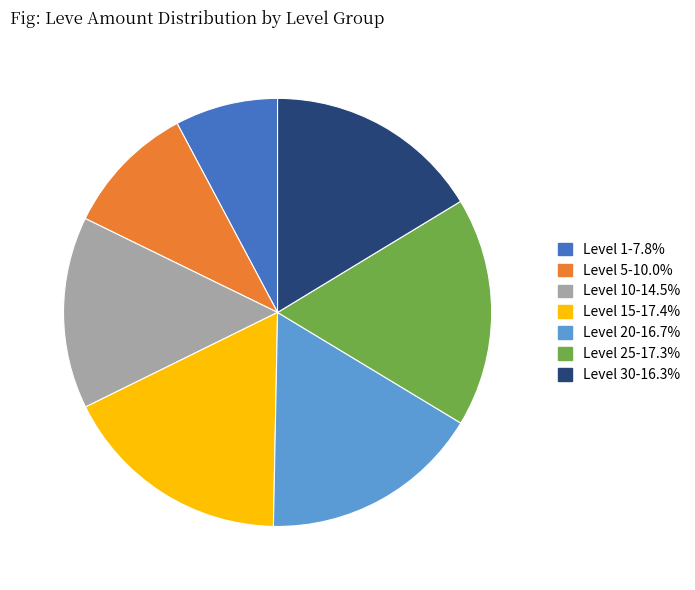

What is the ratio of the value at Level 15-17.4% to the value at Level 20-16.7%?

1.0